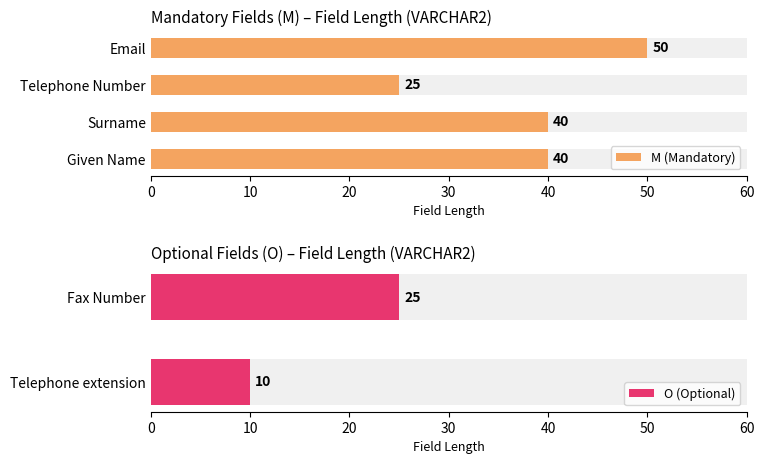

The chart shows a value of 41 at Telephone Number. True or false?

False